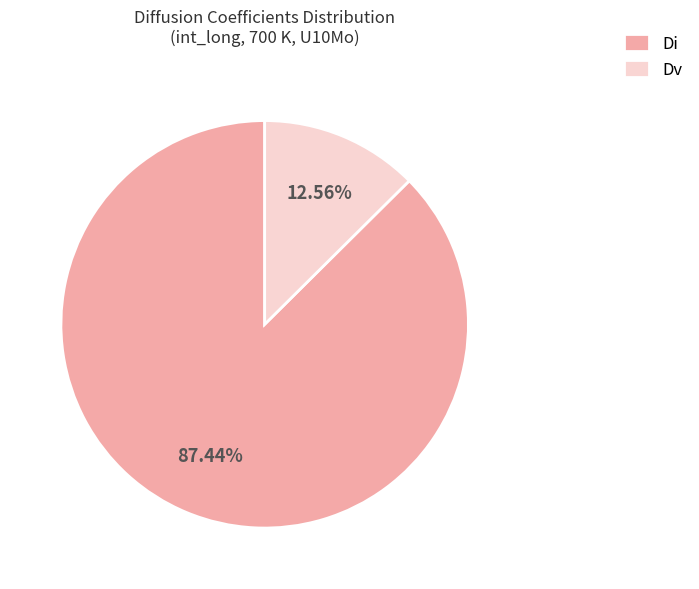

Which category has the smallest portion of the pie?

Dv